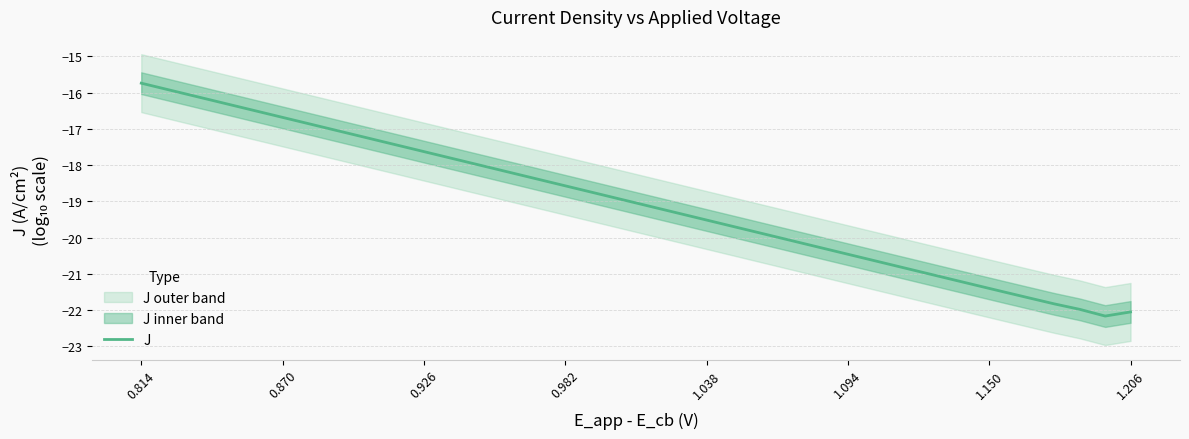

How many lines are shown in the chart?

1